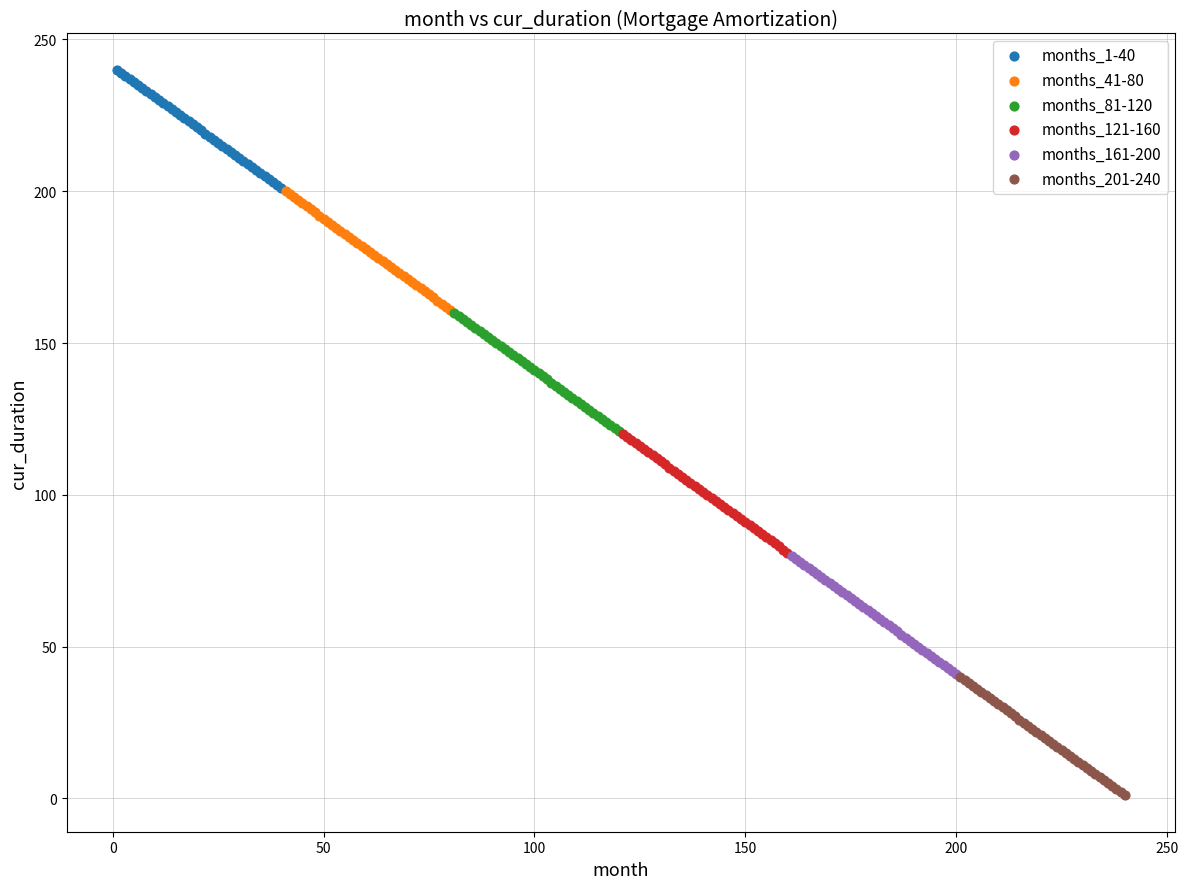

Which series reaches the minimum Y coordinate?

months_201-240